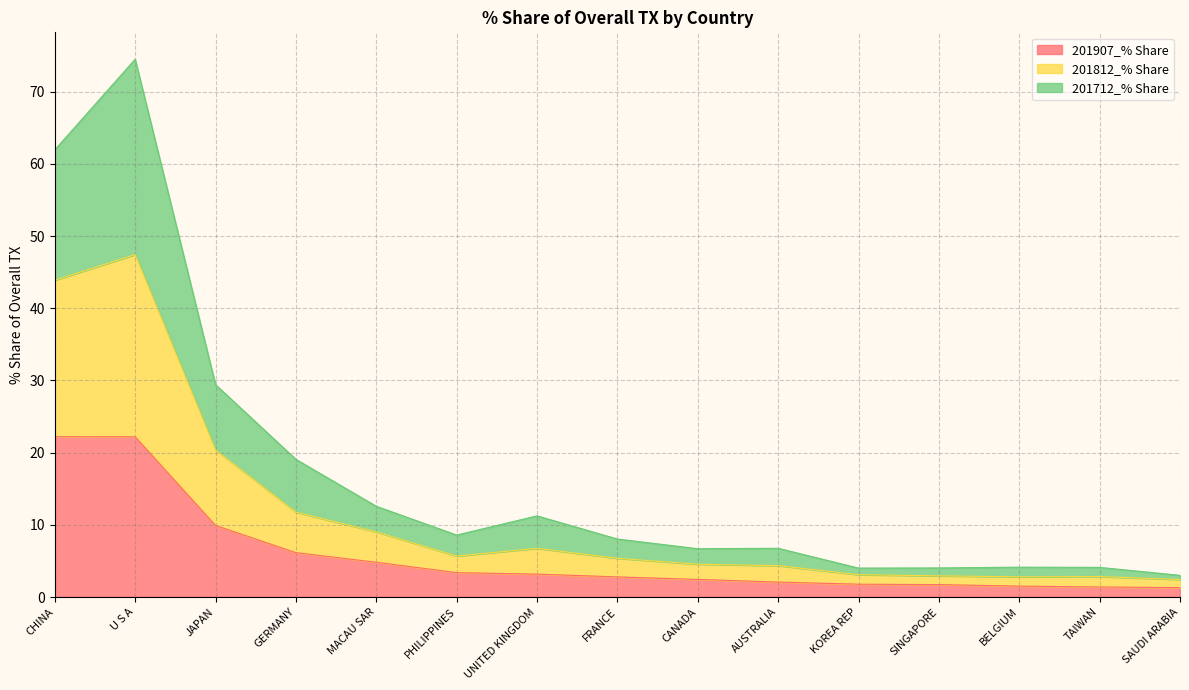

Is it true that 201907_% Share equals 11.5 at U S A?

False